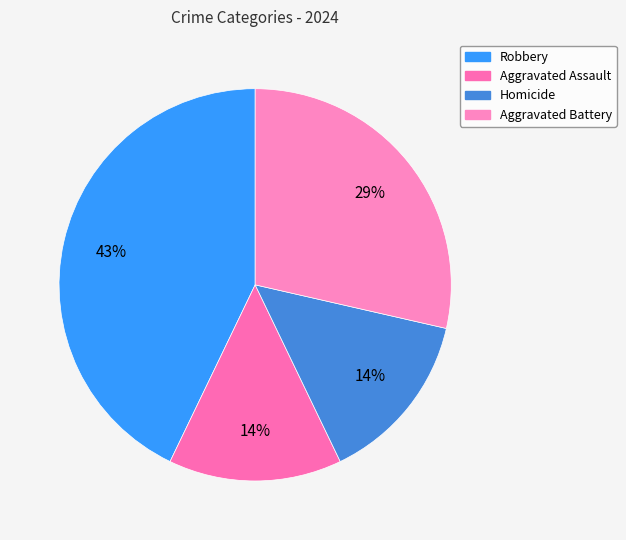

Rank the categories by value from highest to lowest.

Robbery, Aggravated Battery, Aggravated Assault, Homicide